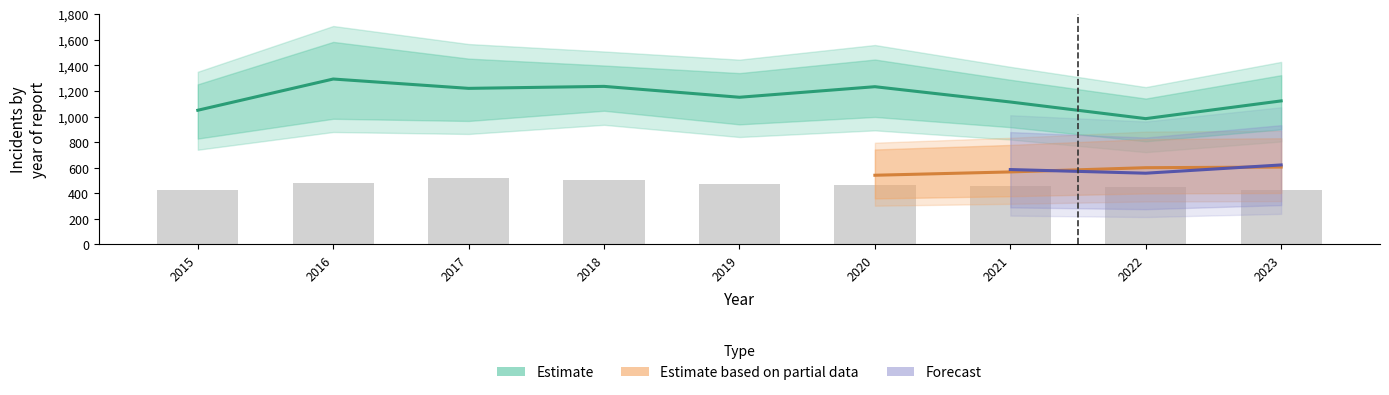

What is the smallest value displayed?

417